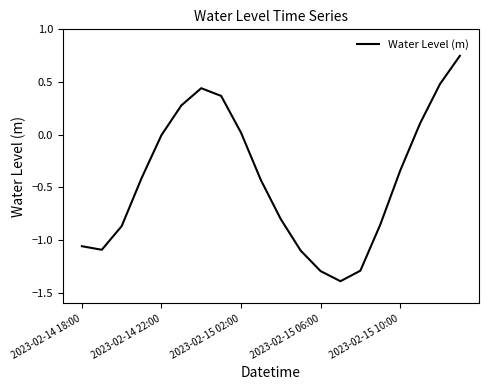

What is the difference between the maximum and minimum values?

2.1